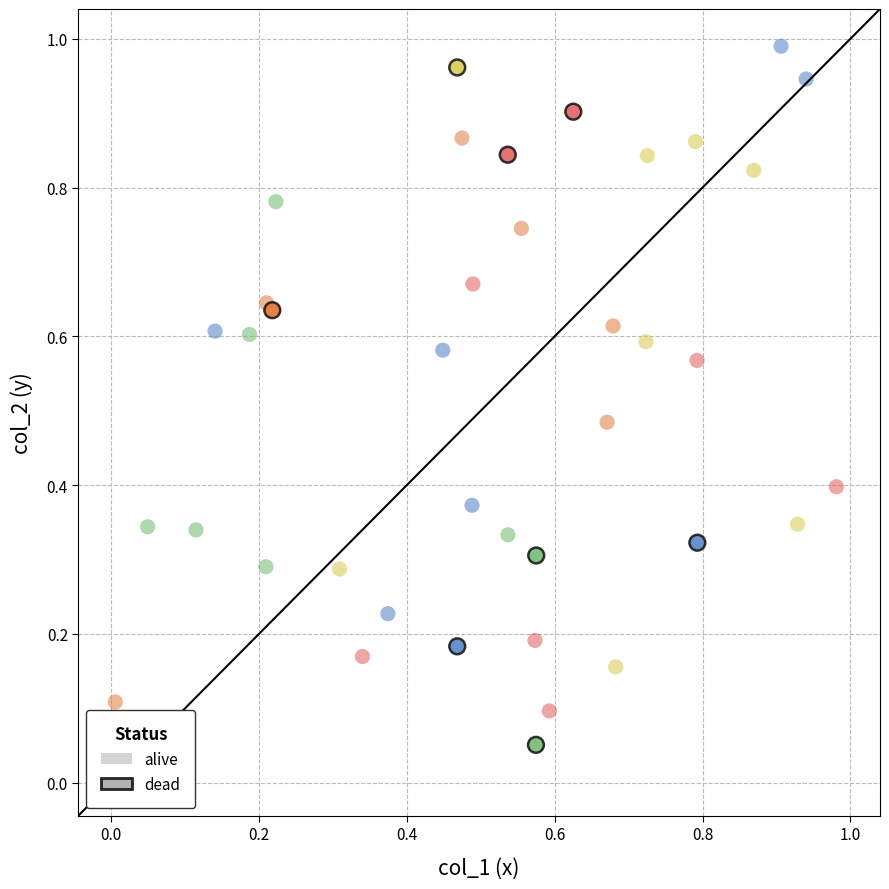

Which series reaches the minimum Y coordinate?

dead